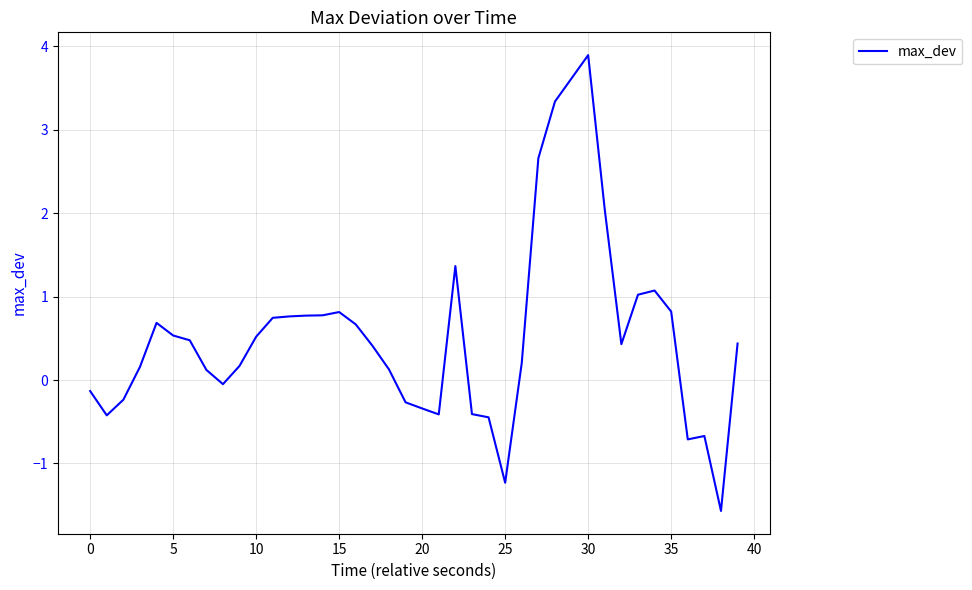

True or false: the data has more than 2 interior local peaks.

True